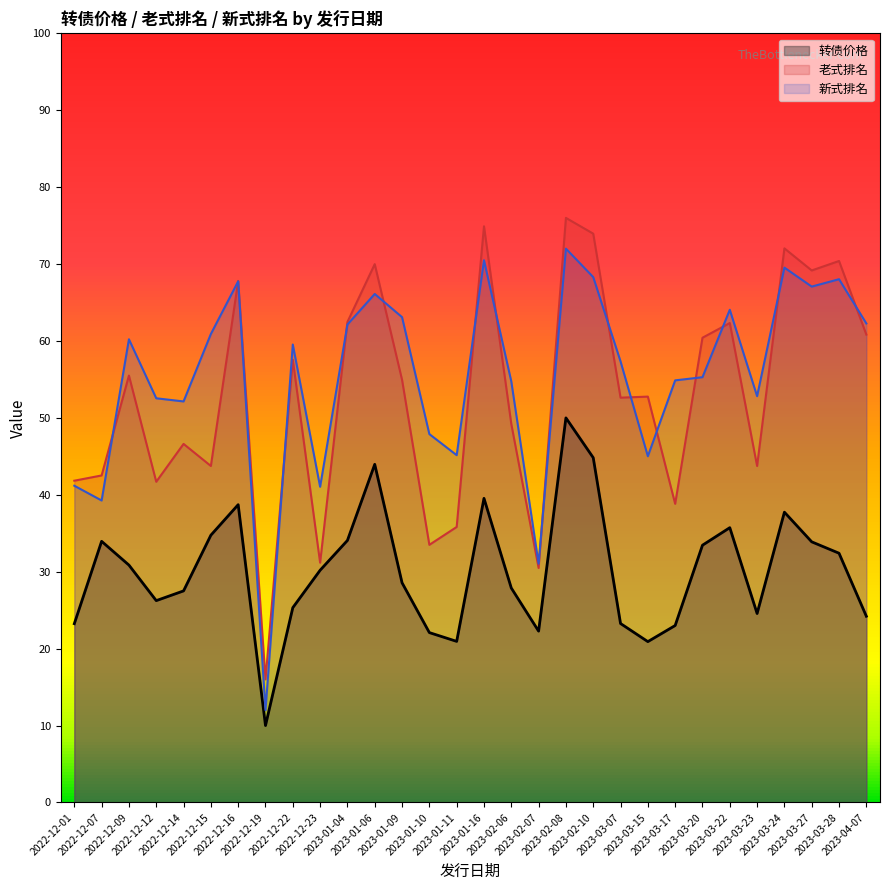

What position from the right is 2022-12-09?

28